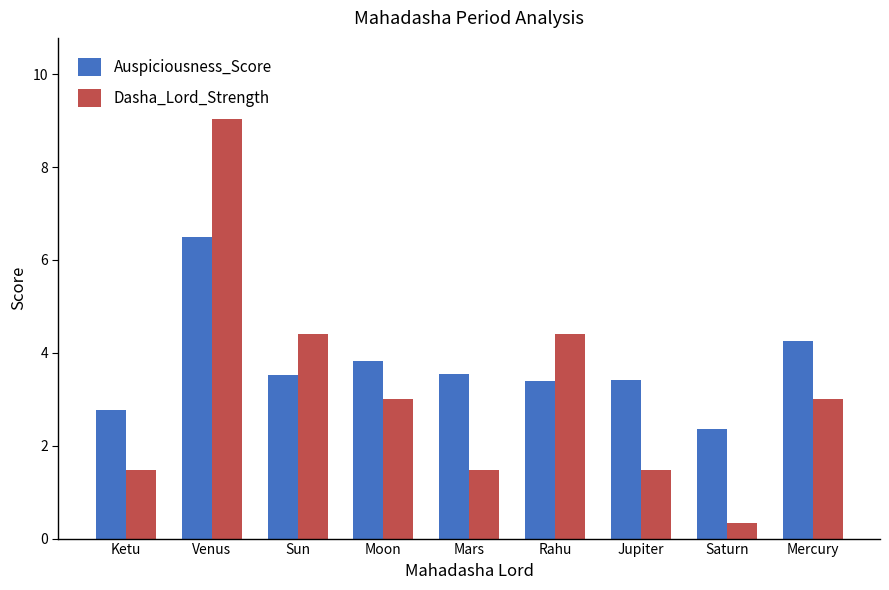

Reading left to right, extract all data points from this chart.

Auspiciousness_Score: Ketu=2.8	Venus=6.5	Sun=3.5	Moon=3.8	Mars=3.5	Rahu=3.4	Jupiter=3.4	Saturn=2.4	Mercury=4.3
Dasha_Lord_Strength: Ketu=1.5	Venus=9.4	Sun=4.4	Moon=3.0	Mars=1.5	Rahu=4.4	Jupiter=1.5	Saturn=0.3	Mercury=3.0